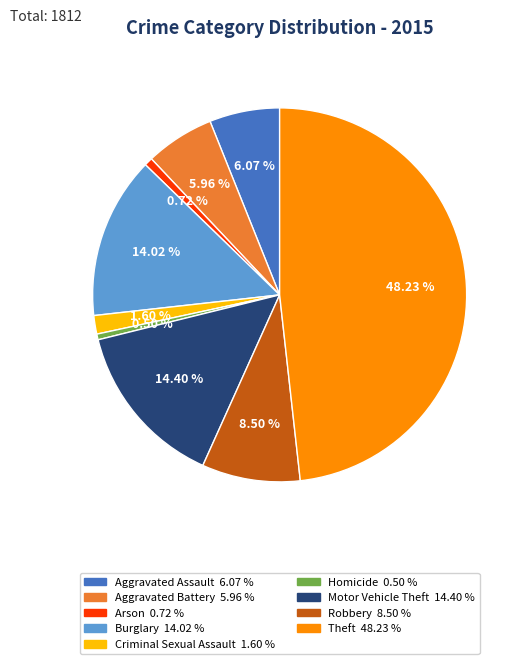

What percentage is NOT represented by Criminal Sexual Assault?

98.4%